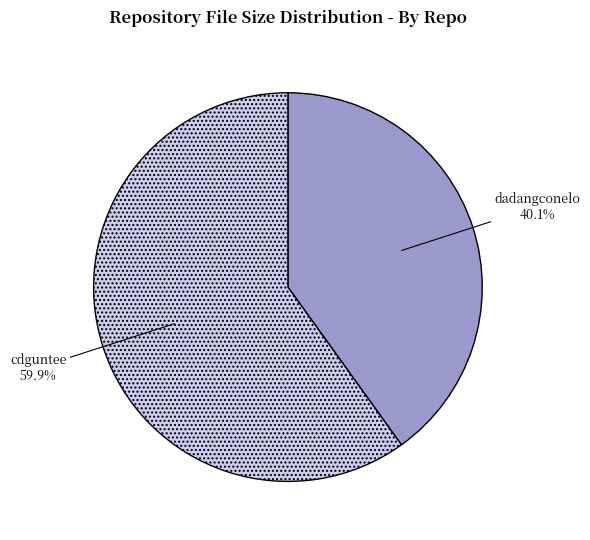

How much of the chart is everything except cdguntee?

40.1%